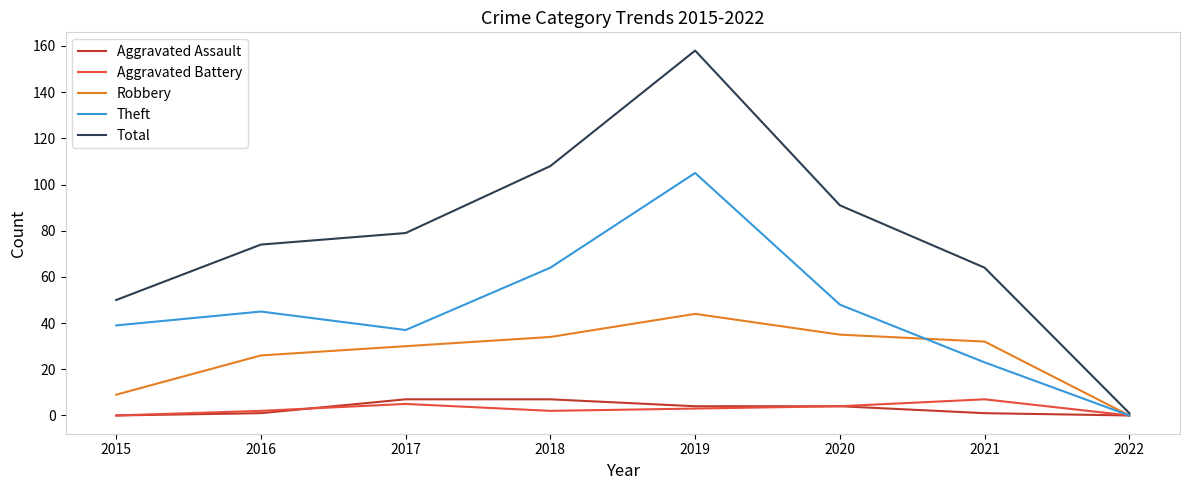

Which category has the highest value across all series?

2019